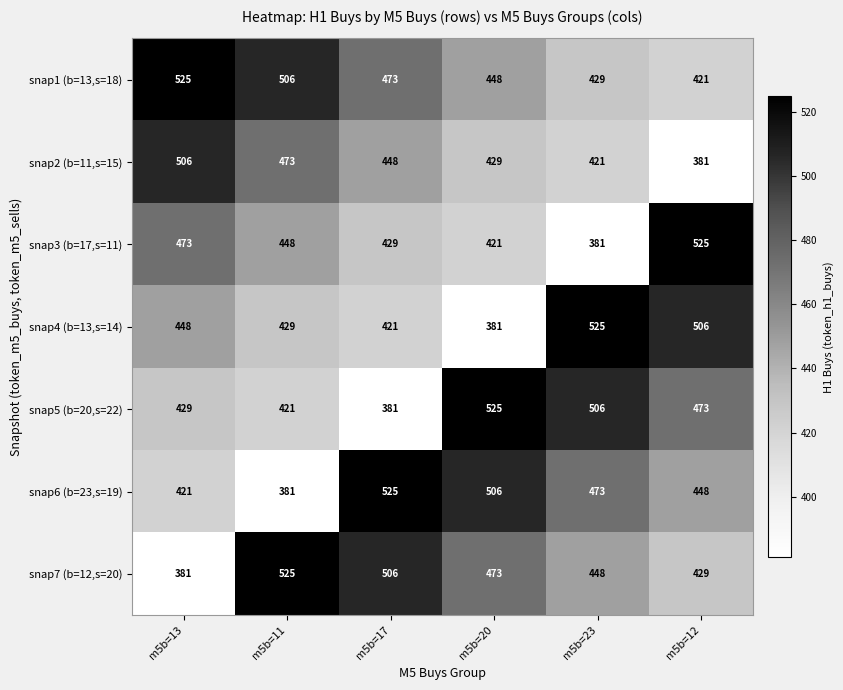

Is it true that snap3 (b=17,s=11) equals 473 at m5b=13?

True